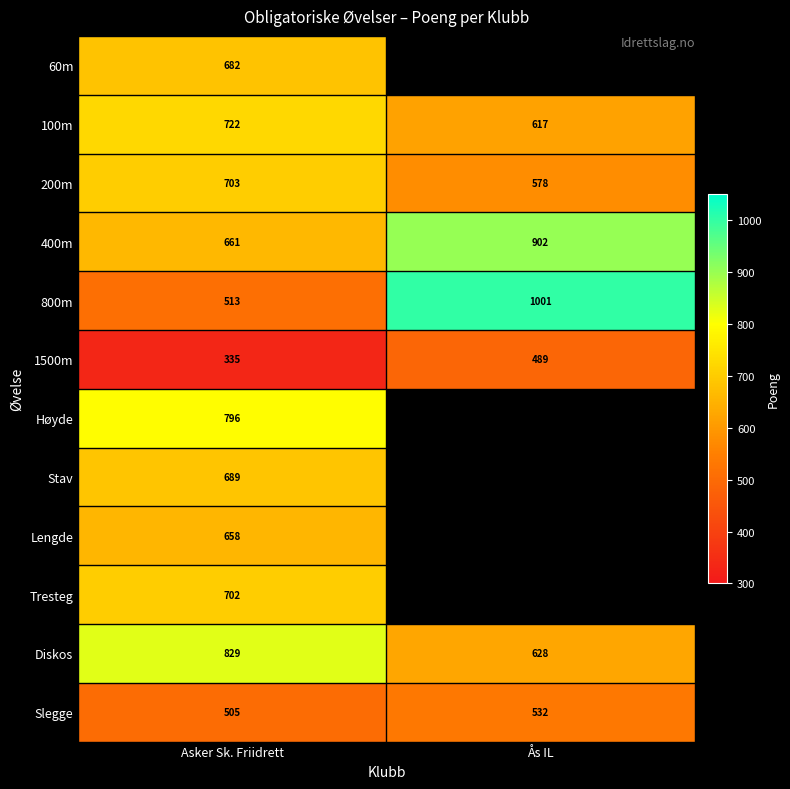

How many categories are shown in the chart?

2